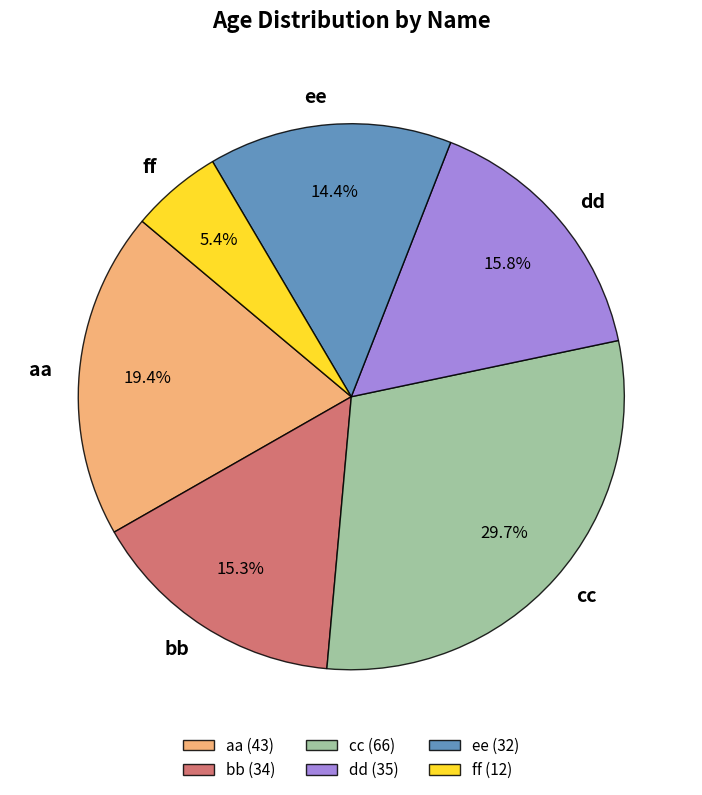

What is the total percentage of dd (35) and ee (32)?

30.2%